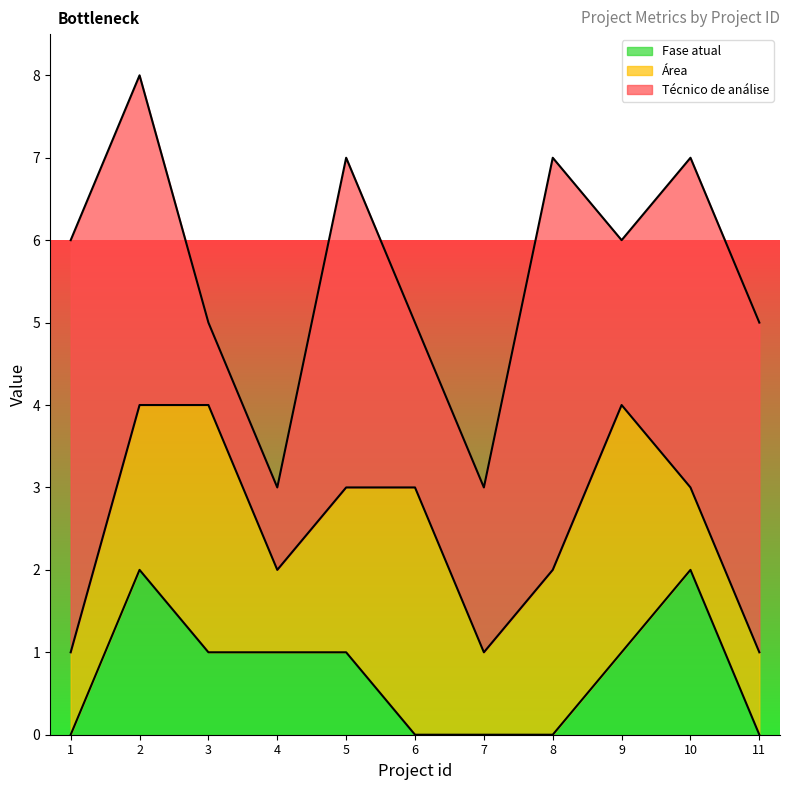

True or false: Fase atual has more than 2 points higher than both neighbors.

False